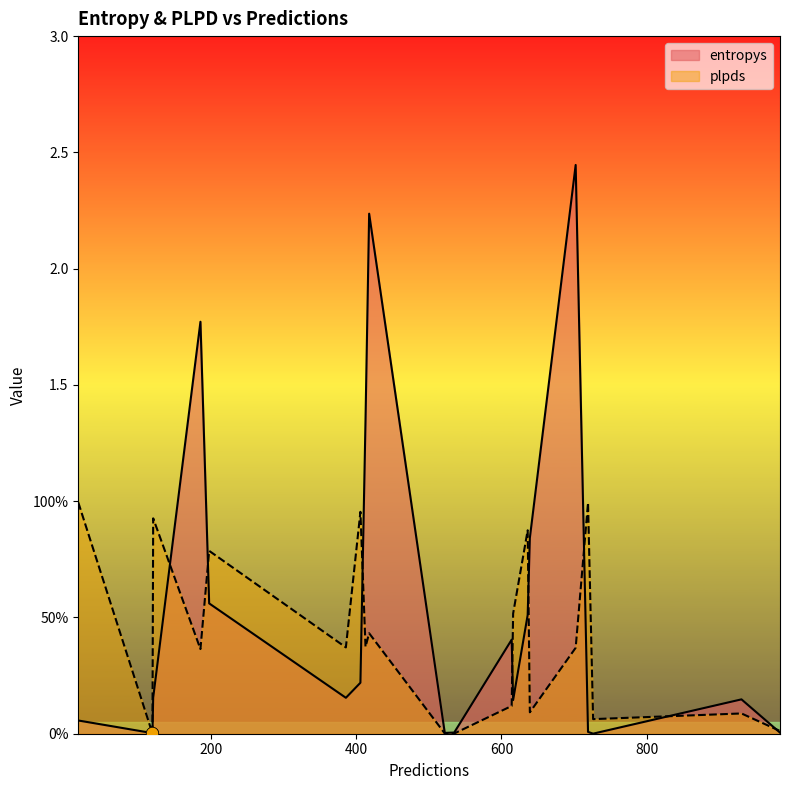

Is the value of entropys at 186 greater than the value of plpds at 418?

Yes